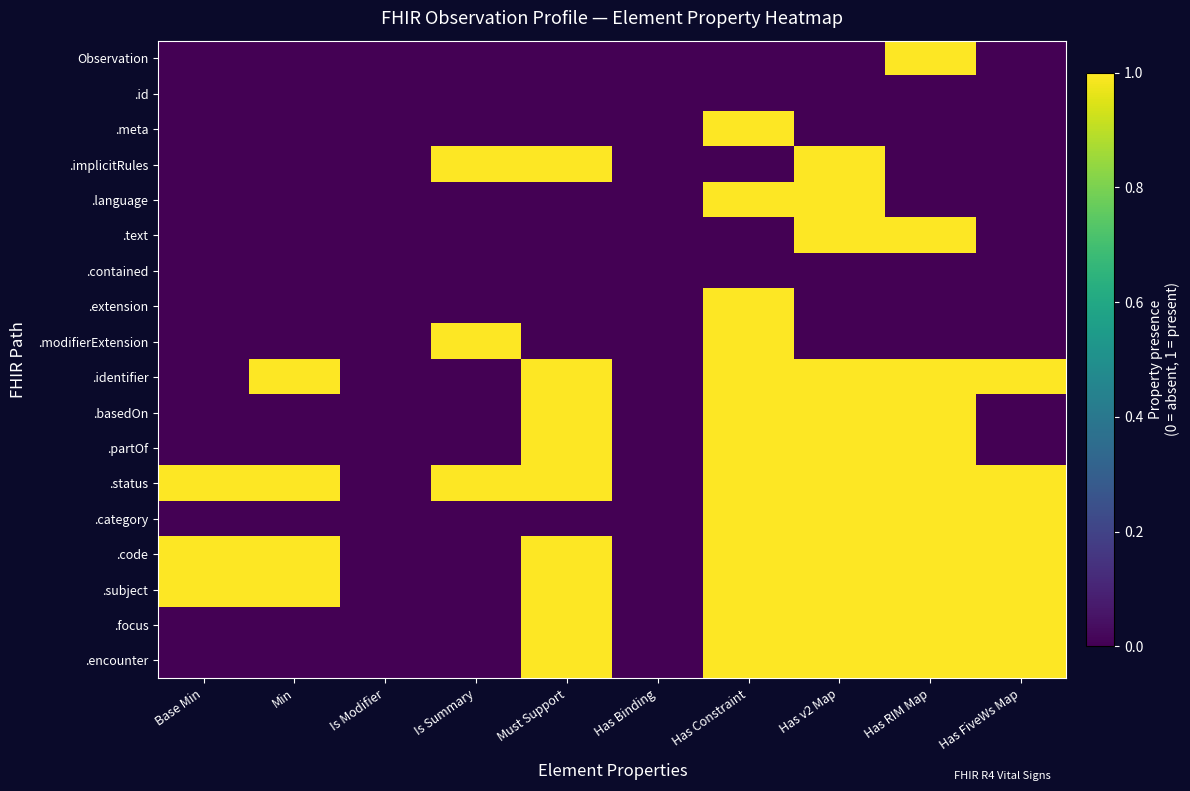

Between Base Min and Is Modifier, which is larger?

Base Min